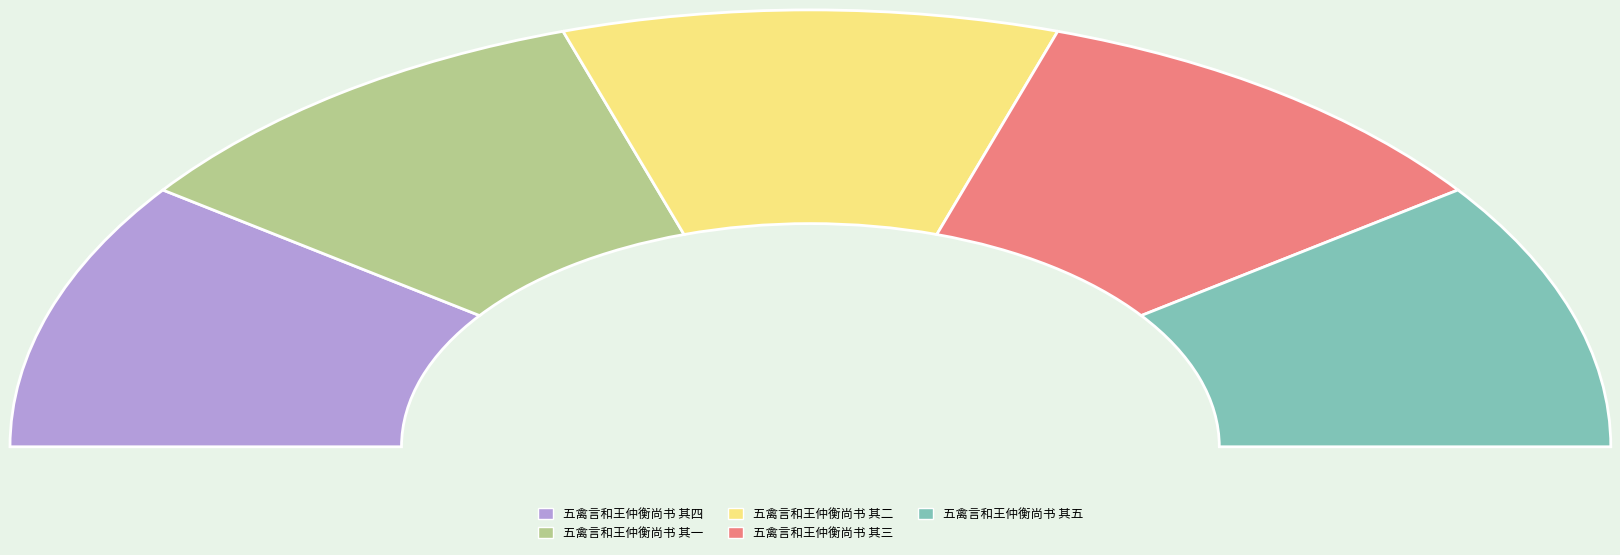

Does 五禽言和王仲衡尚书 其一 represent more than half of the total?

No